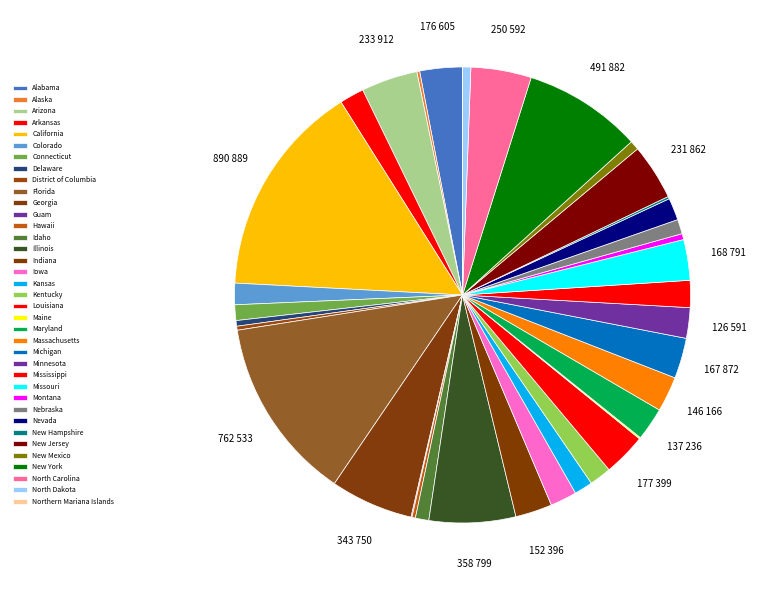

Rank the categories by value from highest to lowest.

California, Florida, New York, Illinois, Georgia, North Carolina, Arizona, New Jersey, Louisiana, Alabama, Missouri, Michigan, Indiana, Massachusetts, Maryland, Minnesota, Mississippi, Iowa, Arkansas, Nevada, Kentucky, Colorado, Kansas, Connecticut, Nebraska, Idaho, New Mexico, North Dakota, Montana, Delaware, District of Columbia, Hawaii, Alaska, New Hampshire, Maine, Guam, Northern Mariana Islands